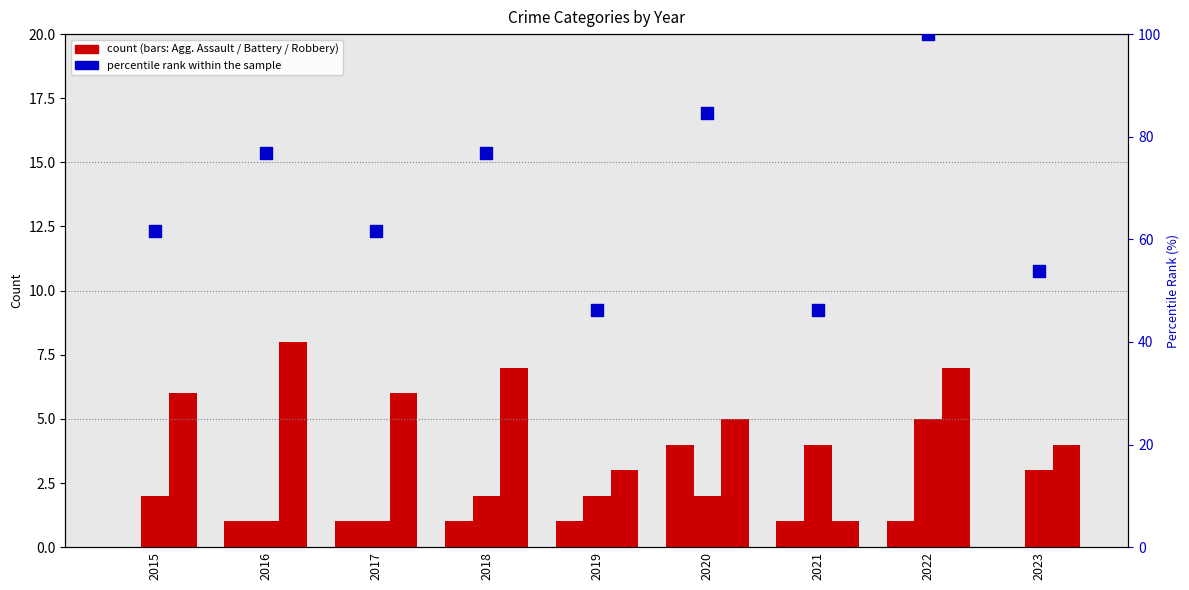

Which series reaches the minimum Y coordinate?

Aggravated Assault